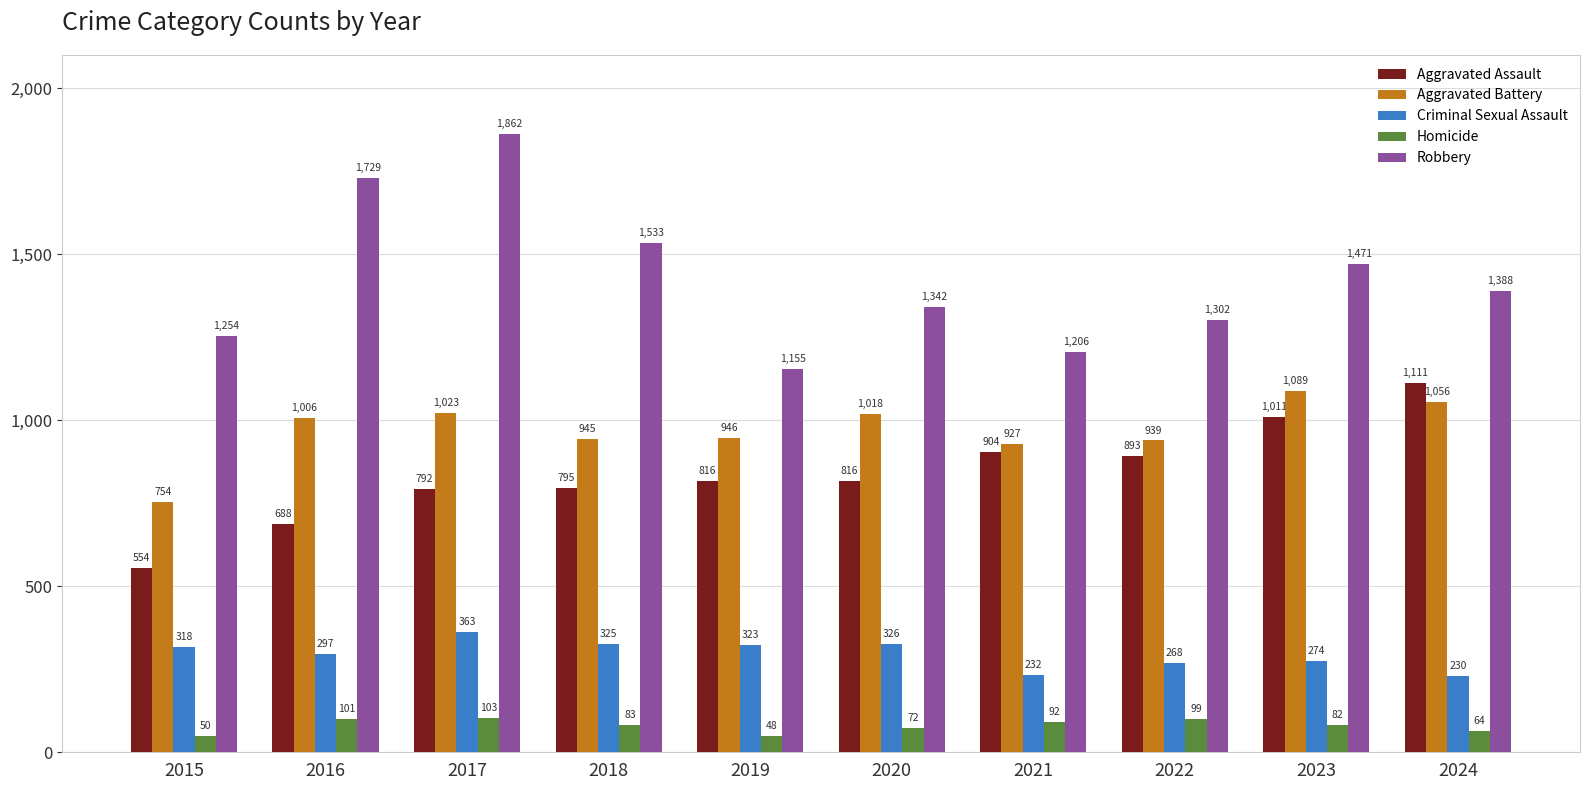

How many bars are there in each group?

5